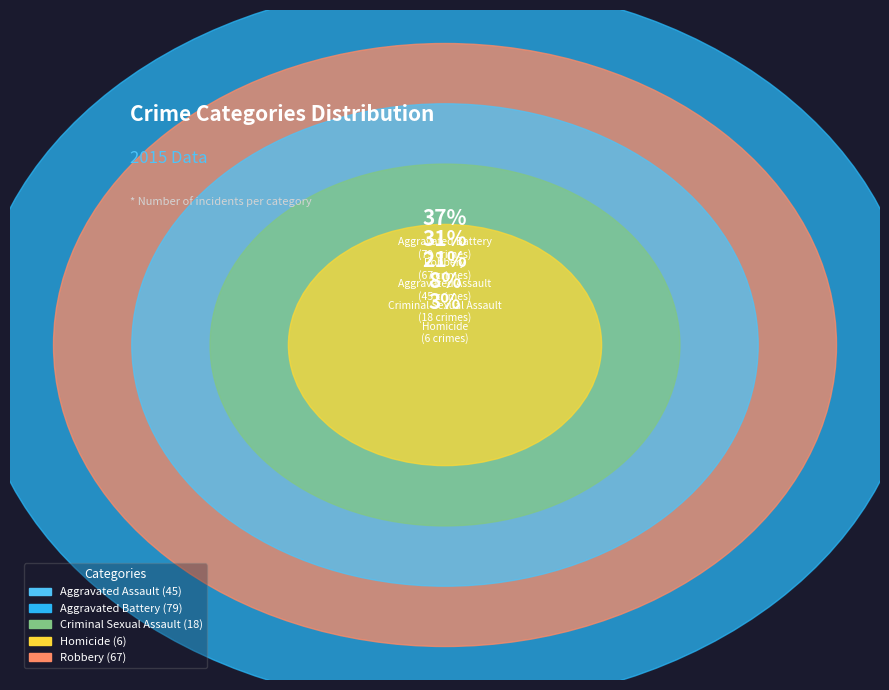

Does Homicide account for over 50% of the chart?

No